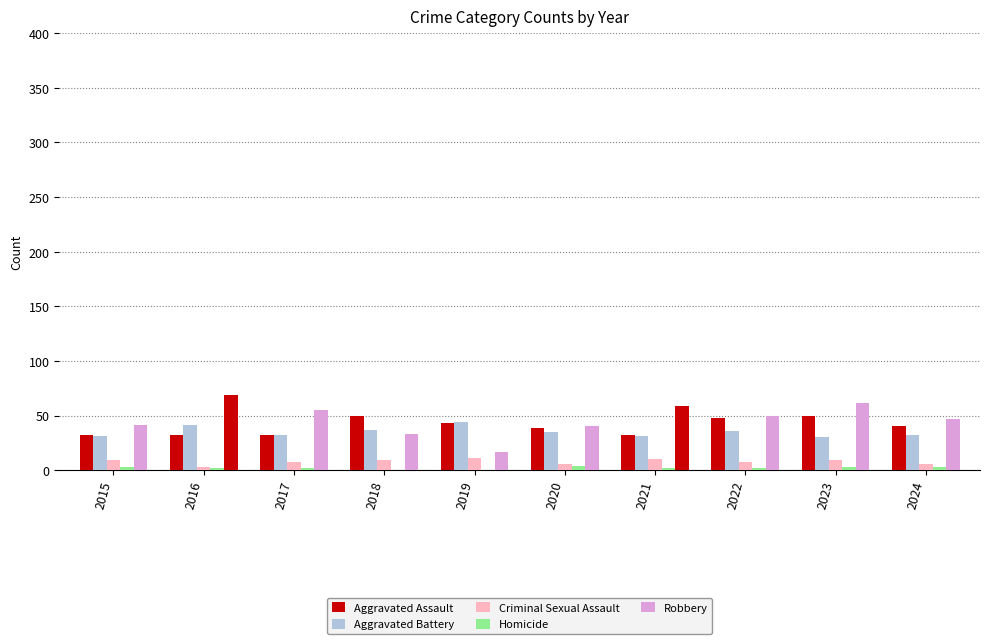

What are all the series names shown in the legend?

Aggravated Assault, Aggravated Battery, Criminal Sexual Assault, Homicide, Robbery